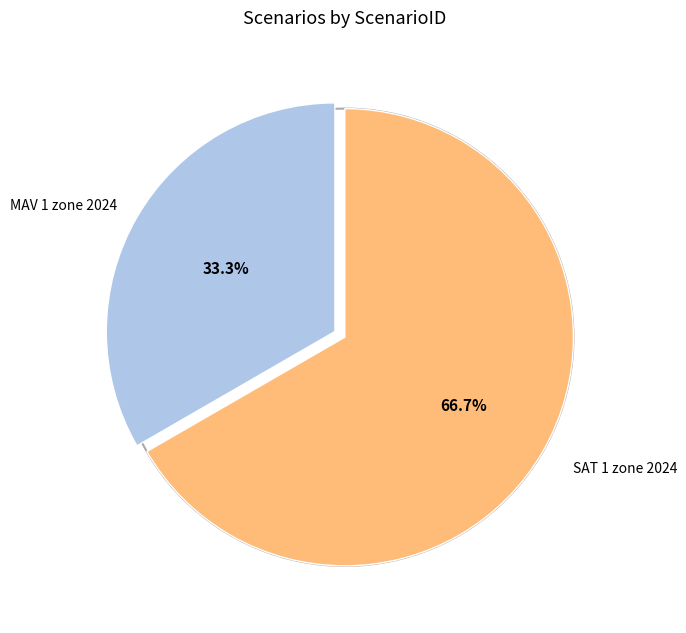

Which slice represents more than half of the pie?

SAT 1 zone 2024